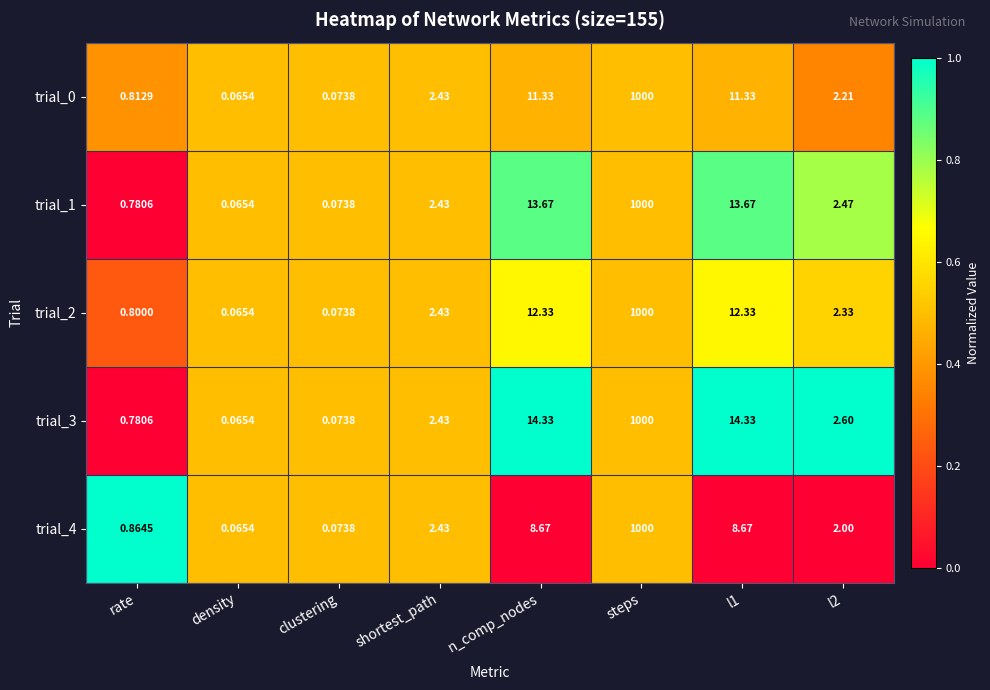

How many series are shown in this chart?

5